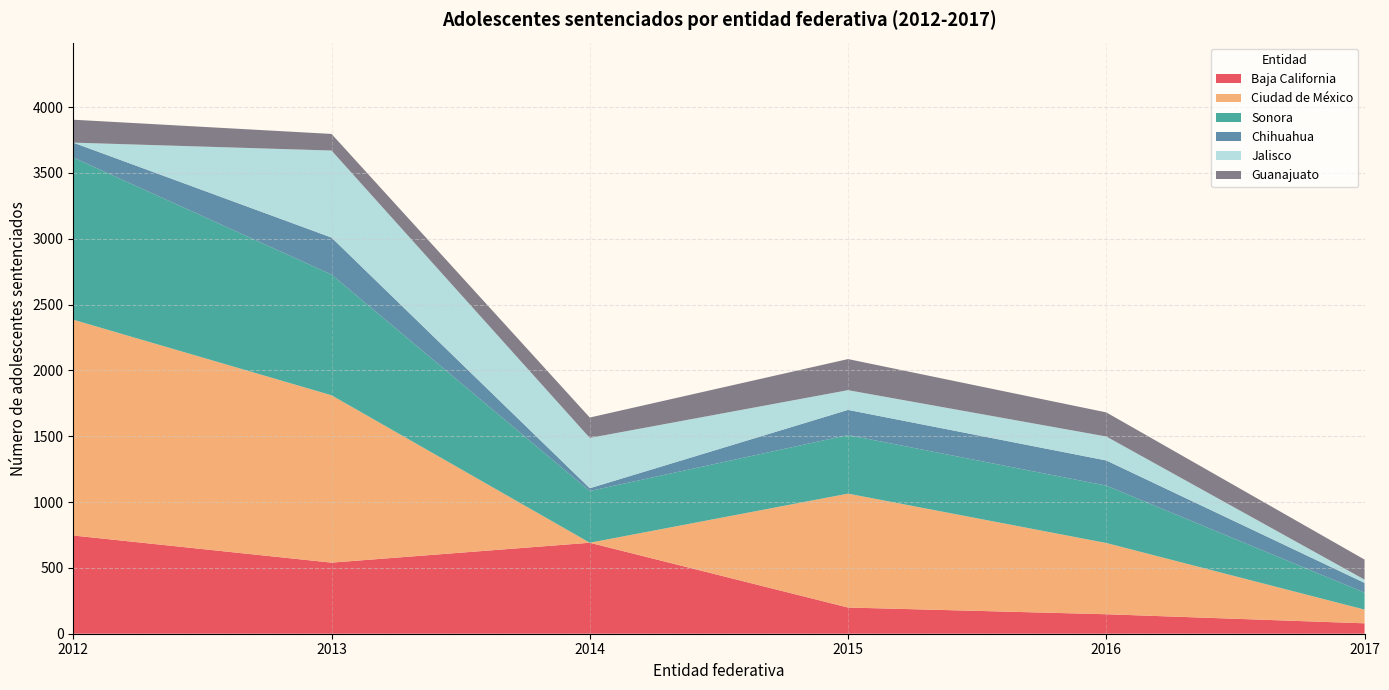

What is the maximum value for Baja California?

746